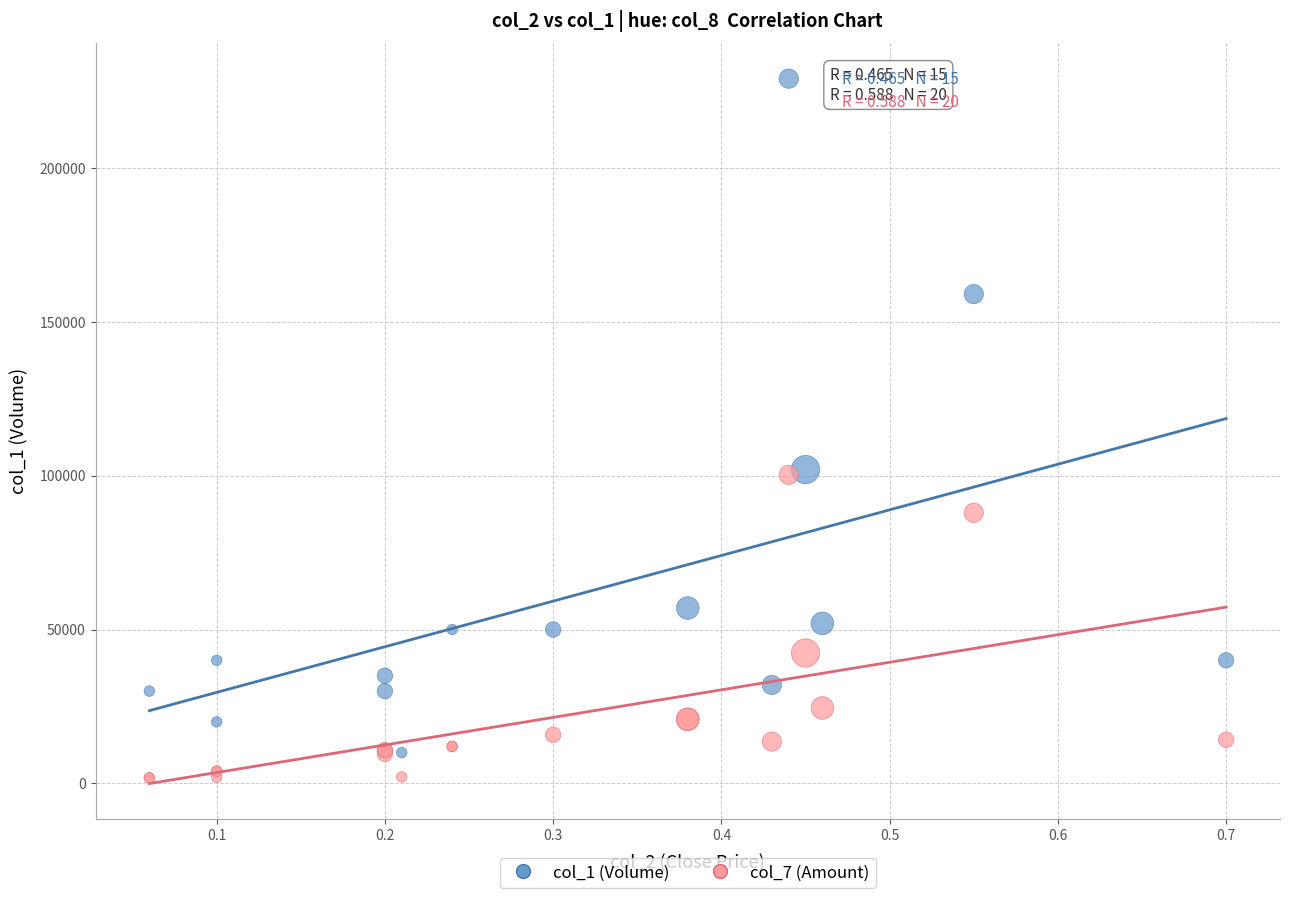

Which series has the widest spread of Y values?

col_1 (Volume)